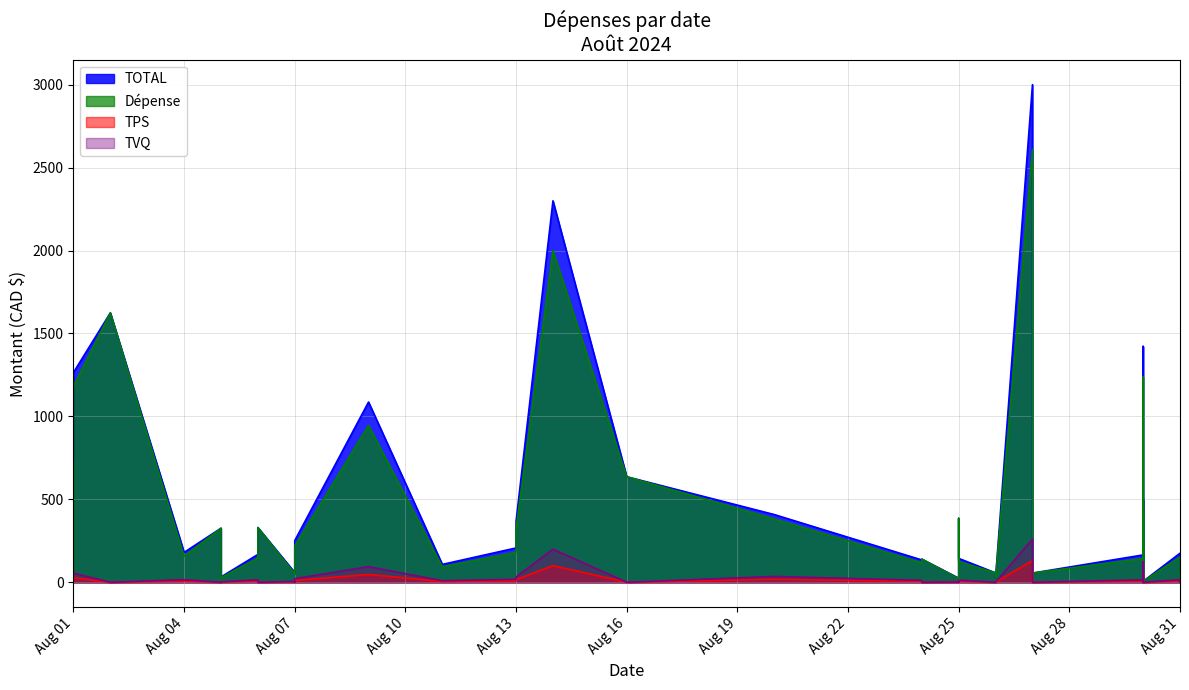

In TOTAL, how many points are lower than both neighbors (excluding endpoints)?

13